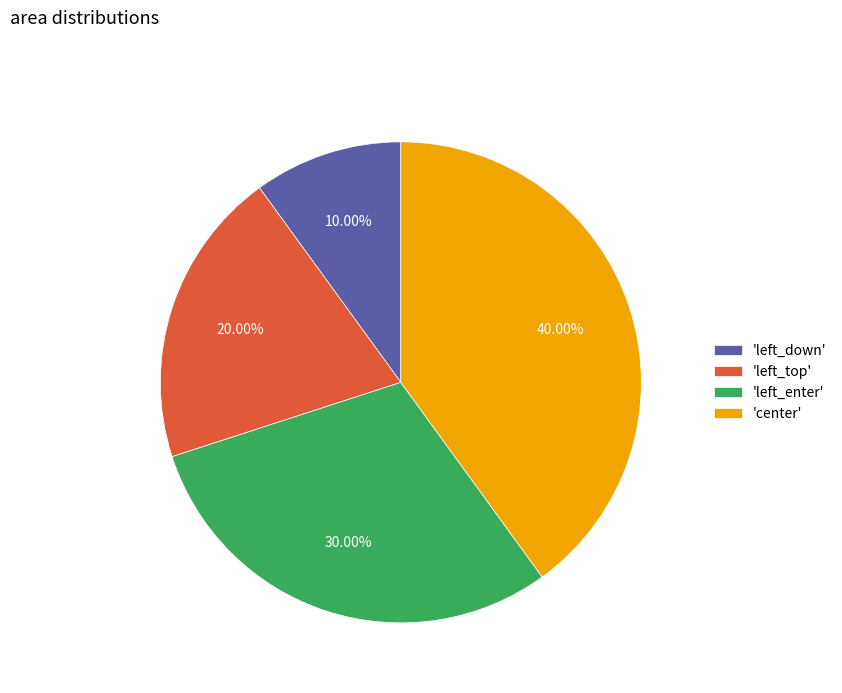

Approximately how many times larger is the value at 'center' compared to 'left_enter'?

1.3